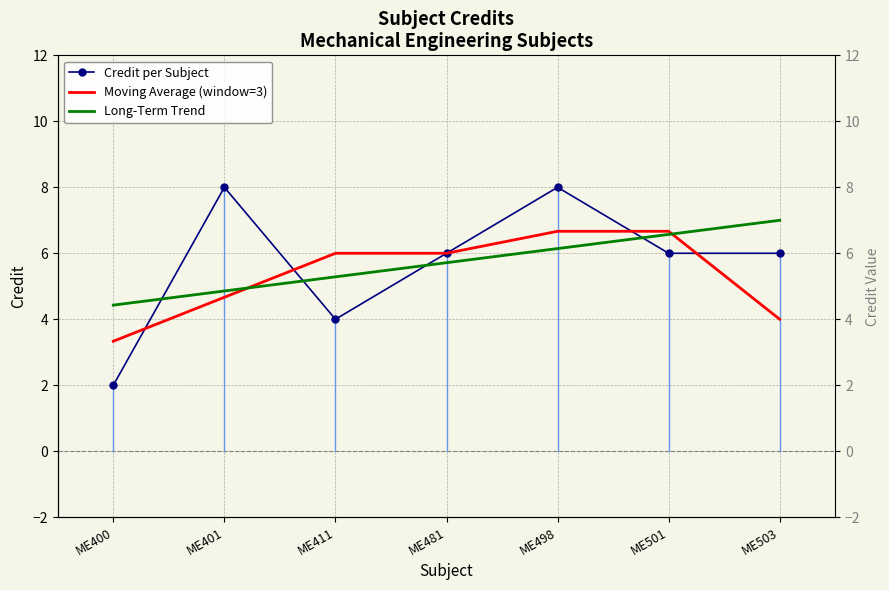

True or false: the data shows 6 at ME501.

True